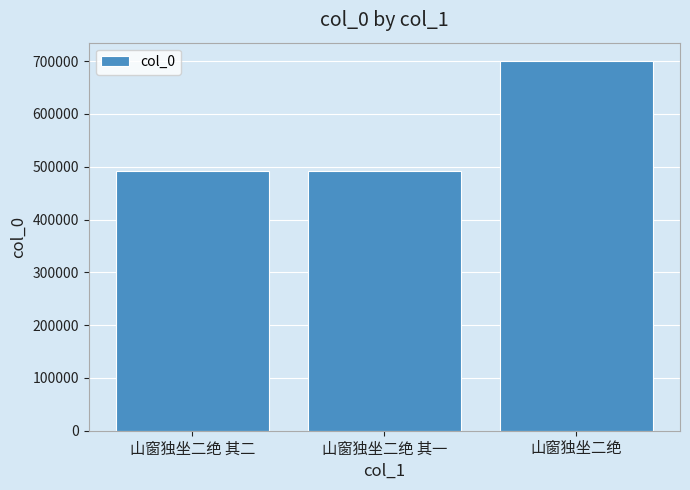

How many values are below 491048?

1